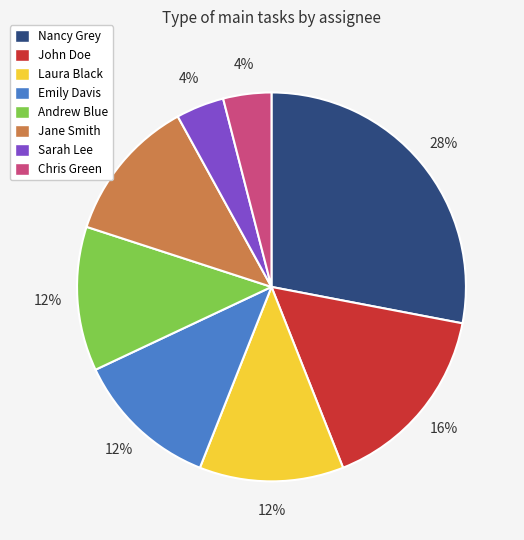

Which slice is the largest?

Nancy Grey